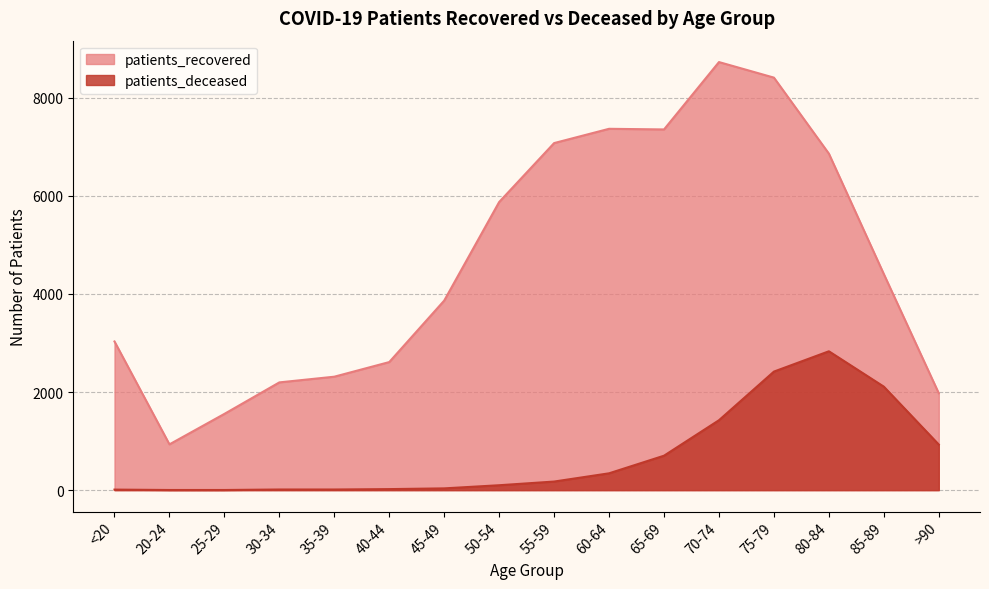

At which category is the sum across all series the highest?

75-79